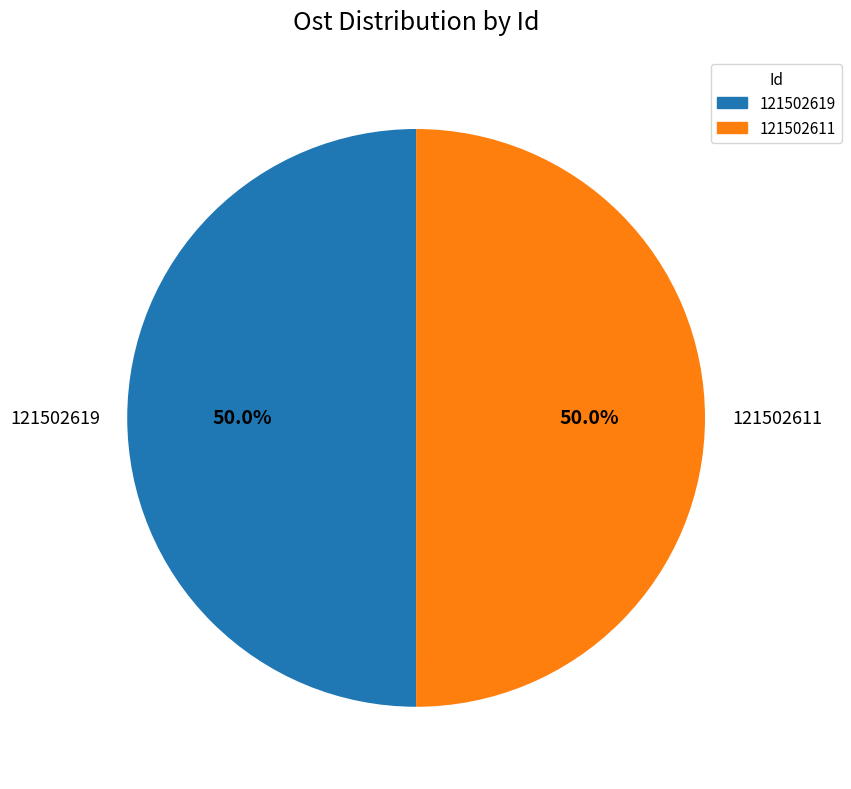

Do 121502611 and 121502619 together represent more than half of the pie?

Yes